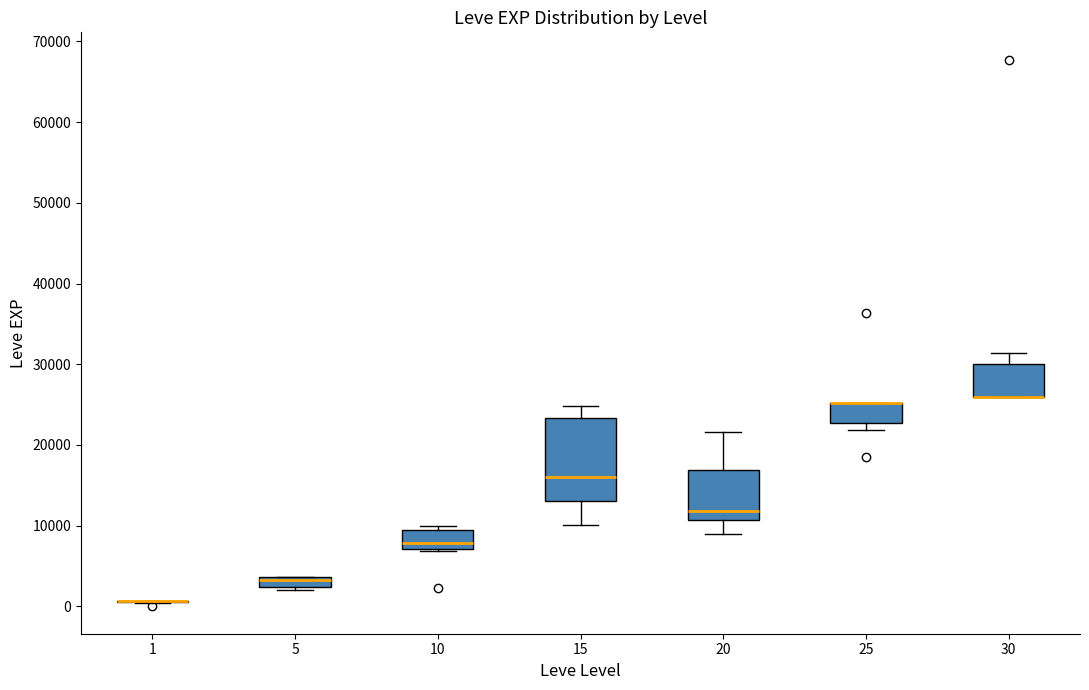

Where is the lower edge of the box at x = 5 on the y-axis? The values are not printed on the chart, so give them approximately, as read against the axis.

2000